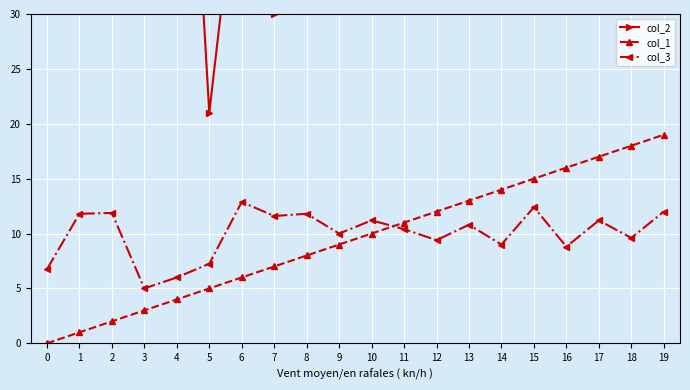

Does the chart display data point markers on the line(s)?

Yes